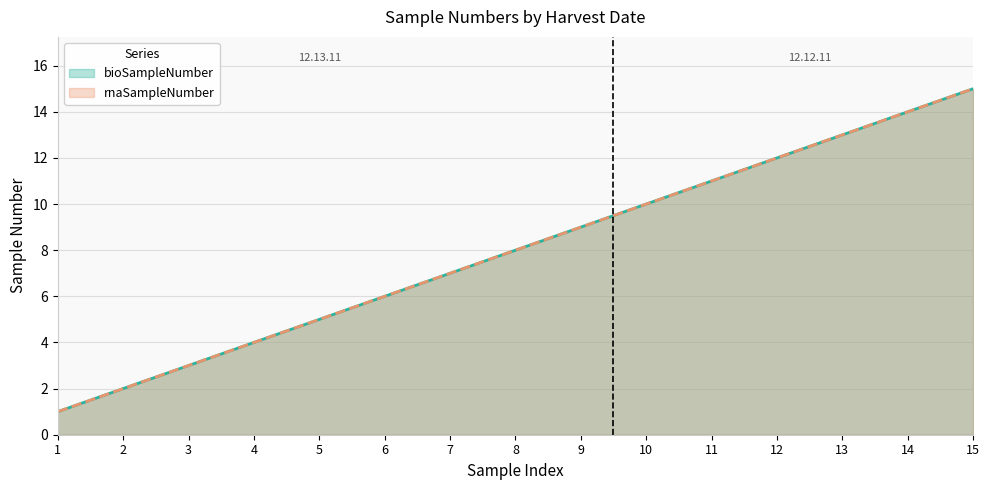

Reading left to right, what are all the values shown in this chart?

bioSampleNumber: 1	2	3	4	5	6	7	8	9	10	11	12	13	14	15
rnaSampleNumber: 1	2	3	4	5	6	7	8	9	10	11	12	13	14	15